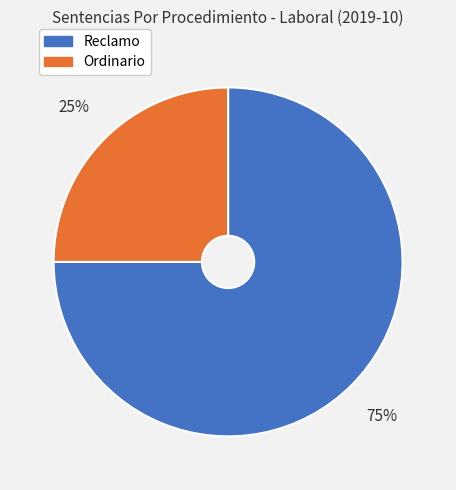

Combined, do Reclamo and Ordinario account for over 50%?

Yes